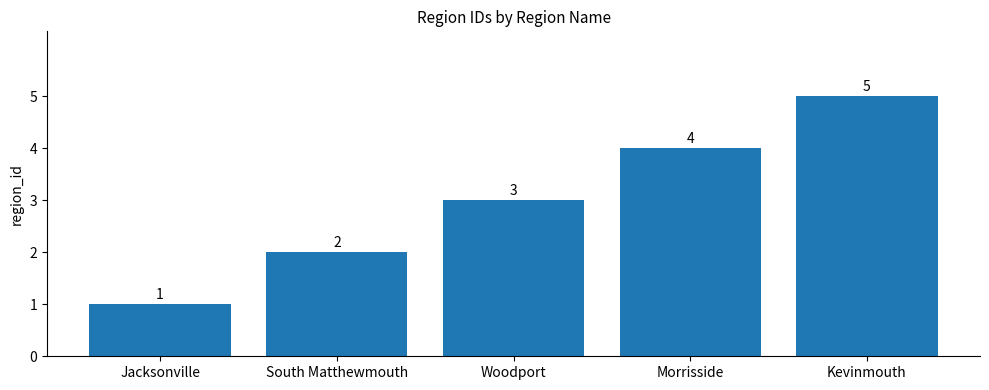

What is the sum of the values at Woodport and South Matthewmouth?

5